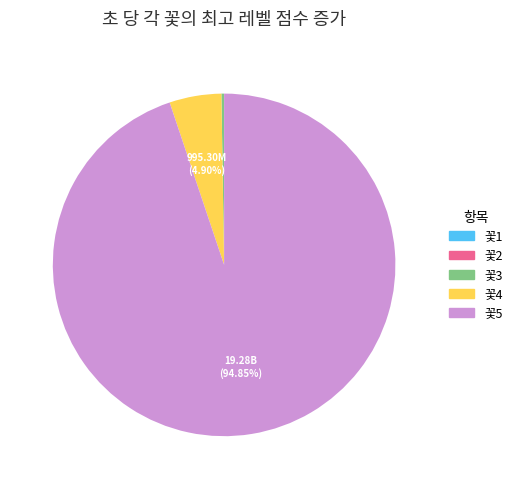

Is it true that 꽃4 is 5% of the pie?

True